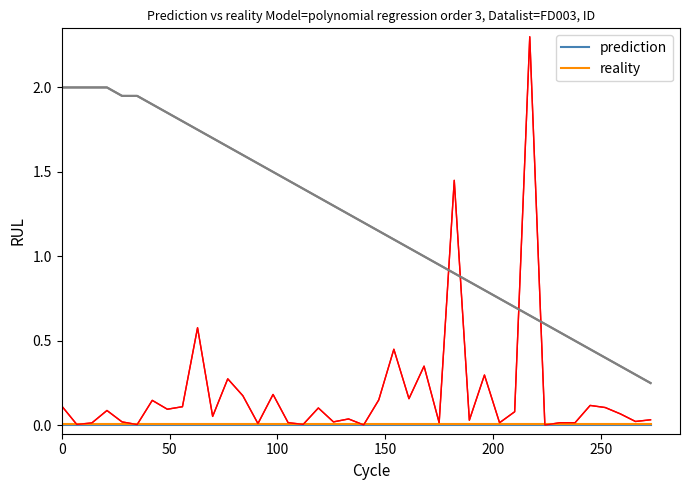

Is this an area chart (filled region under the line)?

No